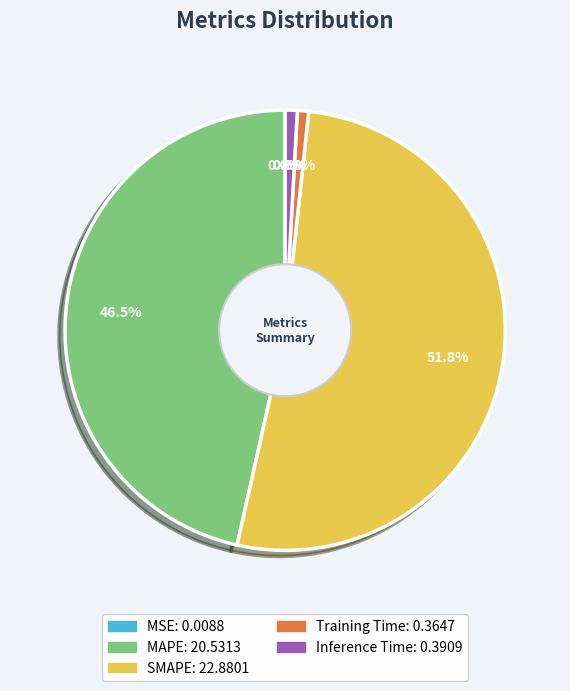

What percentage is the Training Time slice, to the nearest percent?

1%